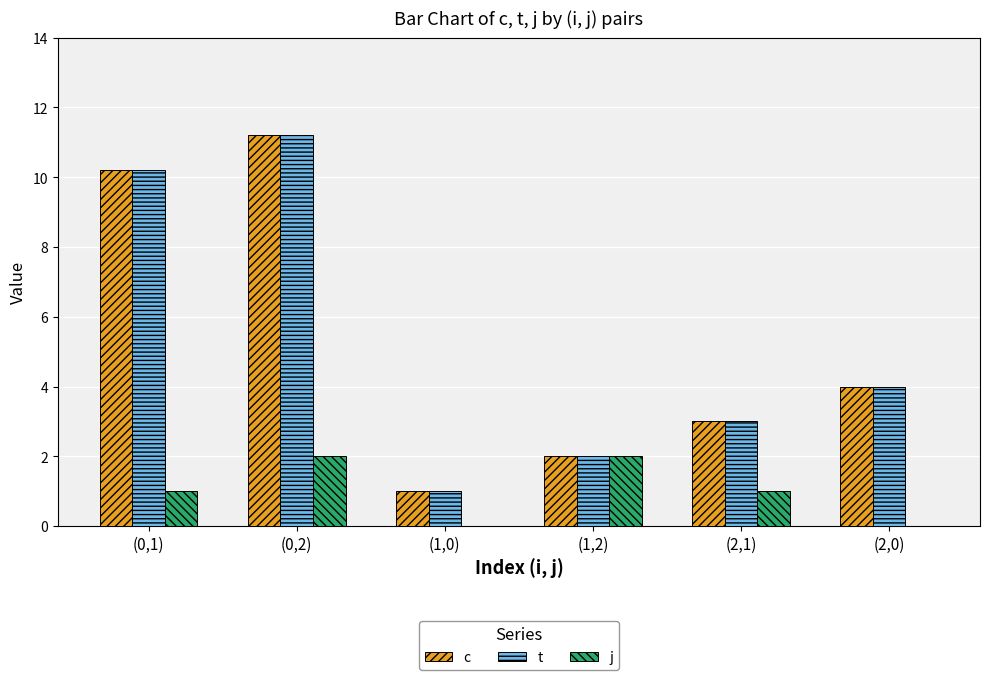

What is the sum of the j values at (0,1) and (2,1)?

2.0